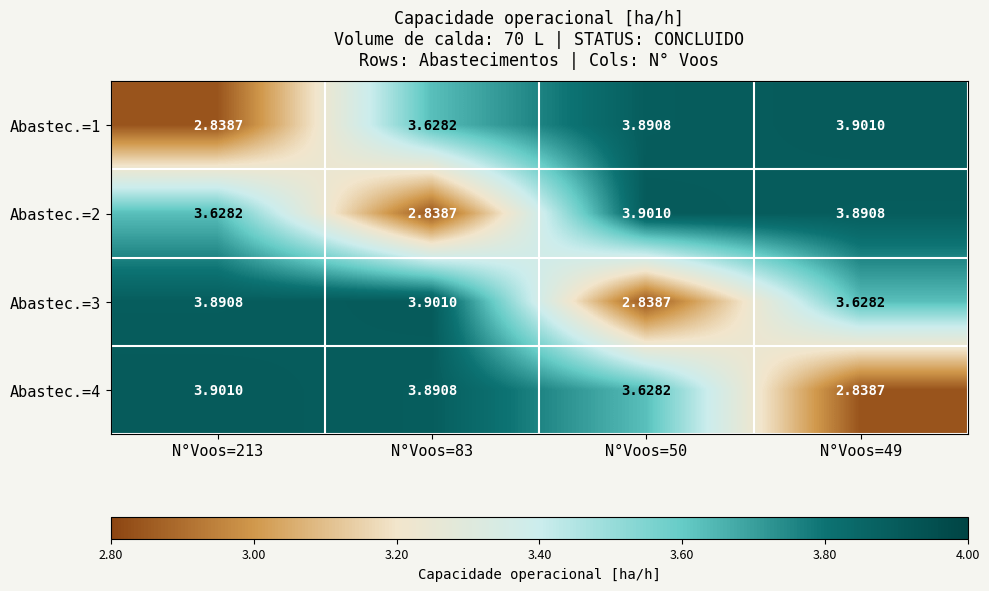

Is the value of Abastec.=4 at N°Voos=213 greater than the value of Abastec.=3 at N°Voos=213?

Yes